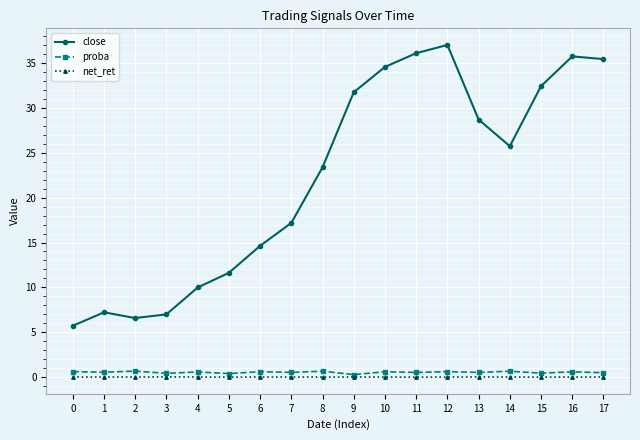

True or false: net_ret has a value of 0.0 at 0.

True